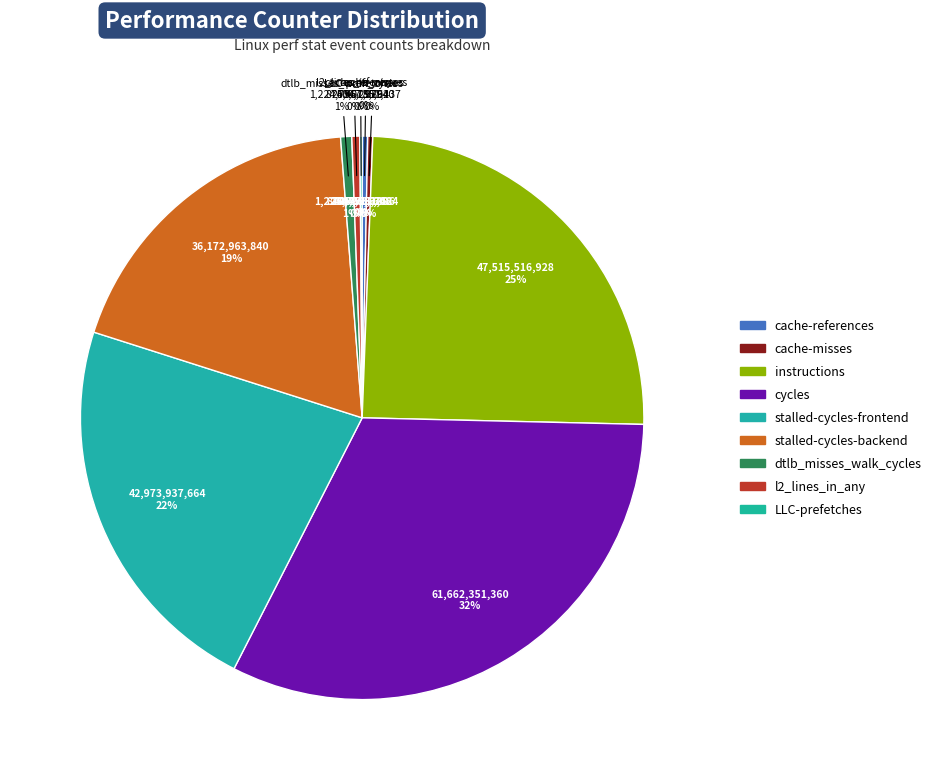

To the nearest percent, what is the difference between the cycles and cache-references slice percentages?

32%